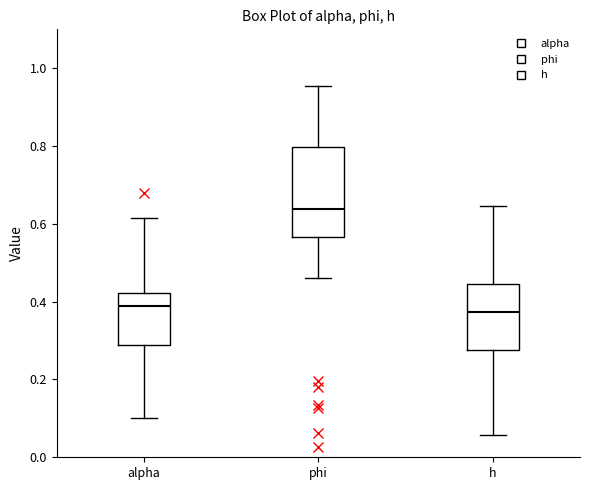

Which box has the highest median line?

phi